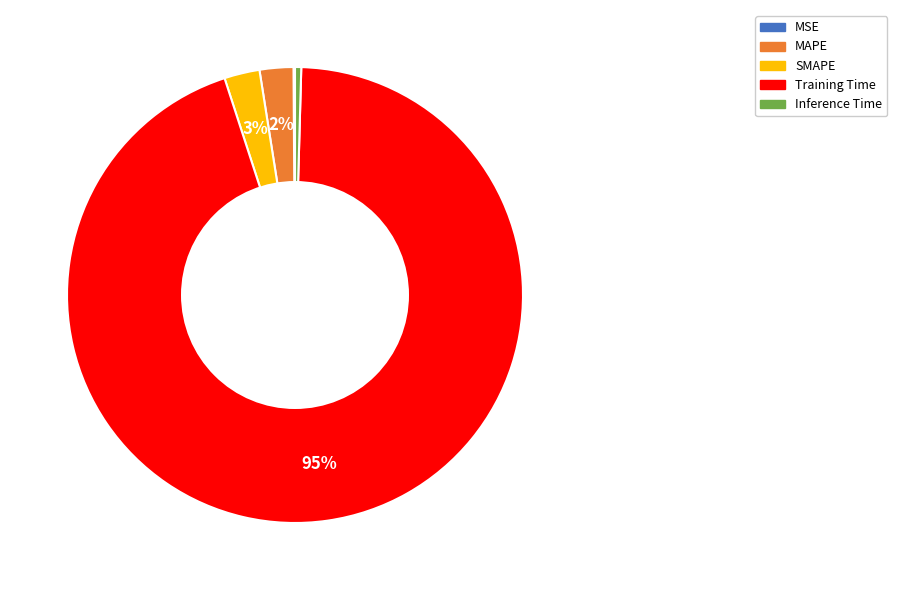

Does Inference Time represent more than half of the total?

No